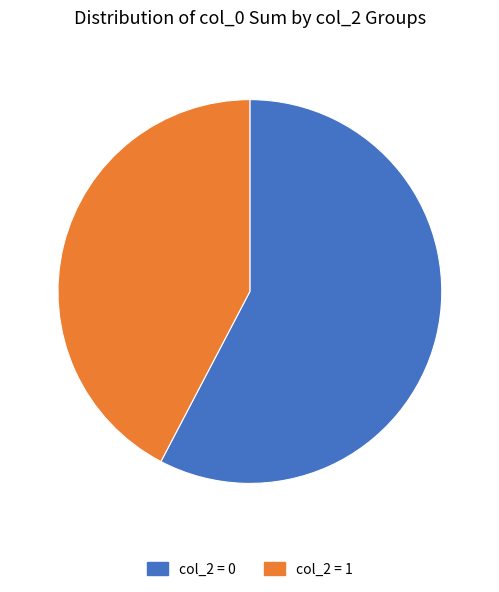

Do col_2 = 1 and col_2 = 0 together represent more than half of the pie?

Yes